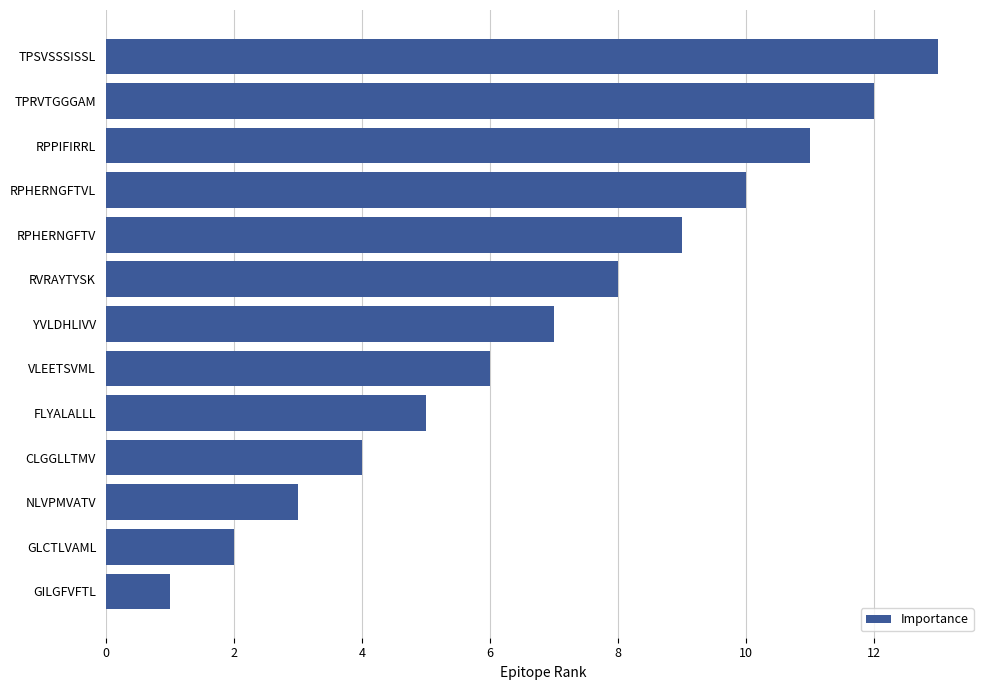

The chart shows a value of 11 at RPPIFIRRL. True or false?

True